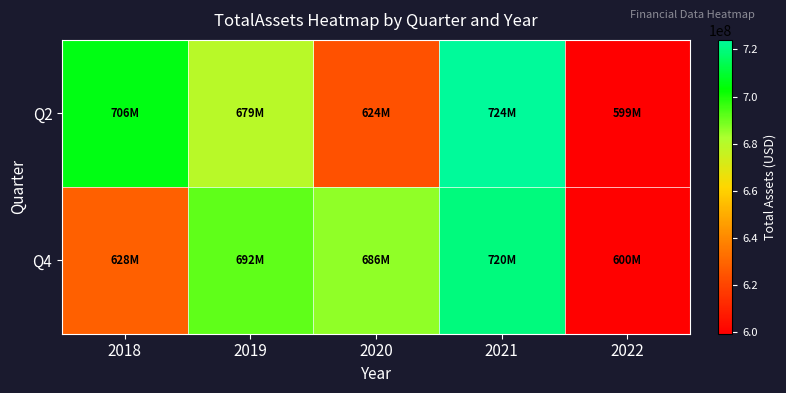

Rank the series by their average value, from lowest to highest.

Q4, Q2